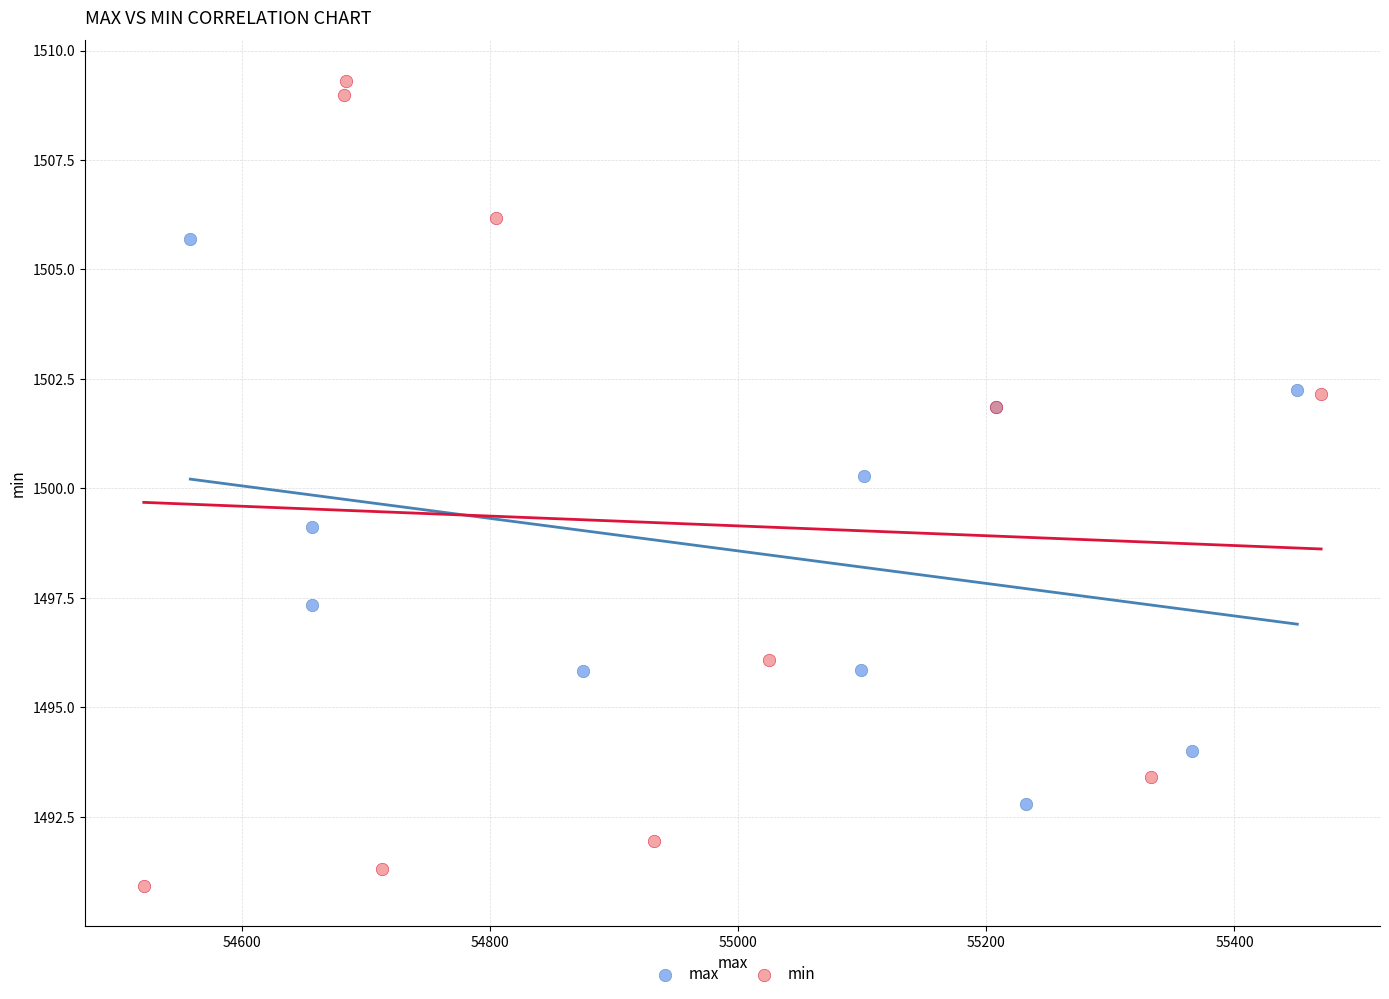

Which series has the largest Y range (max minus min)?

min